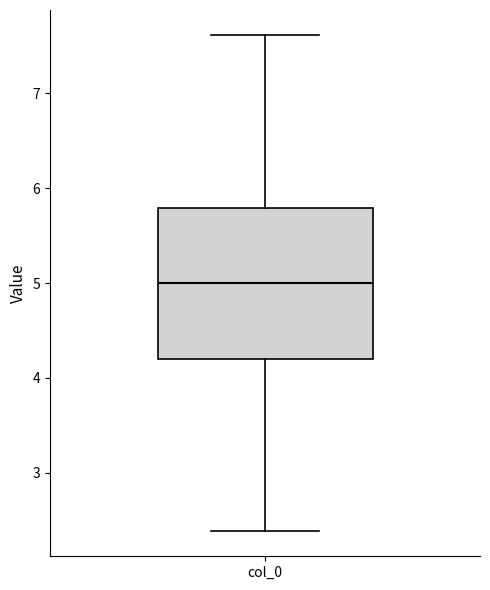

Where does the lower whisker of the box for col_0 end on the y-axis? The values are not printed on the chart, so give them approximately, as read against the axis.

2.4